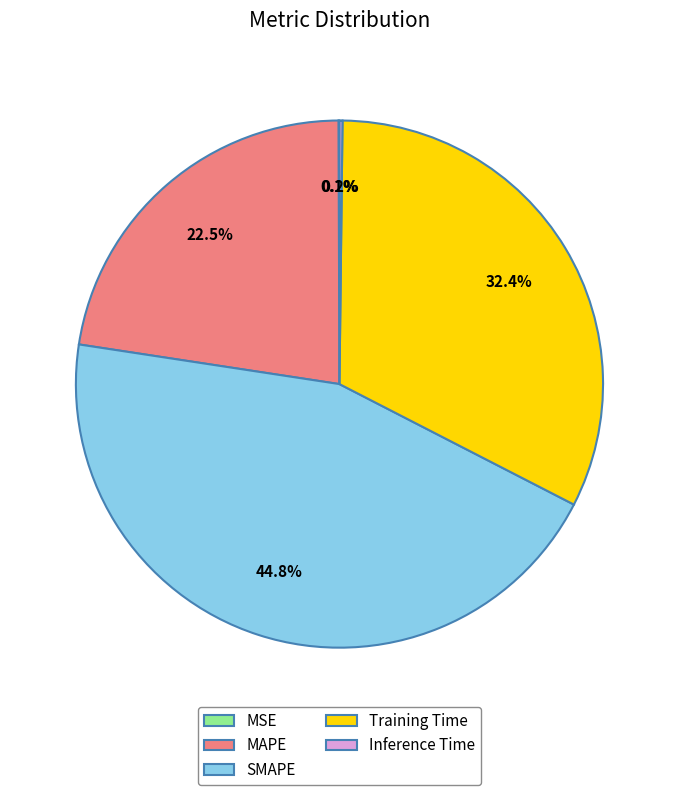

To the nearest percent, what is the difference between the largest and smallest slice percentages?

45%